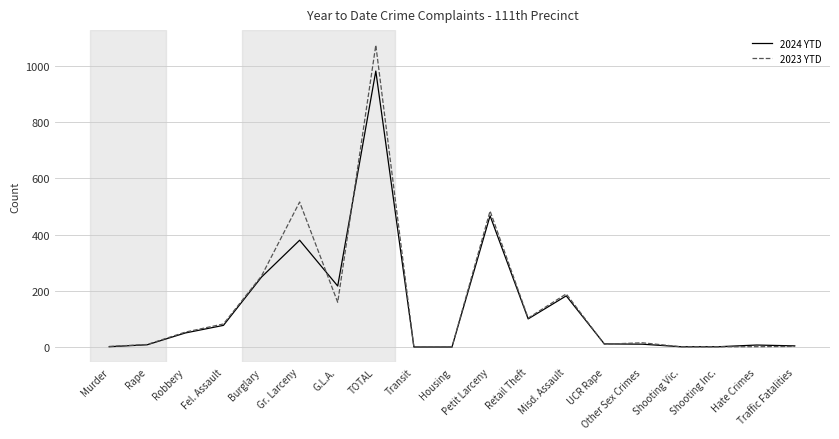

Rank the series by their average value, from lowest to highest.

2024 YTD, 2023 YTD